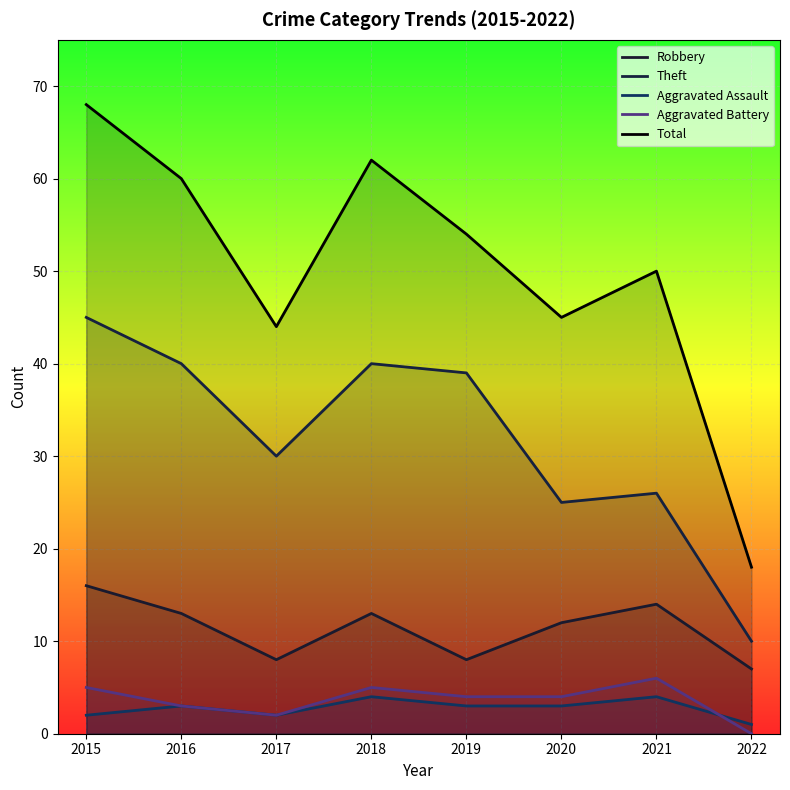

Rank the series at 2021 from lowest to highest value.

Aggravated Assault, Aggravated Battery, Robbery, Theft, Total